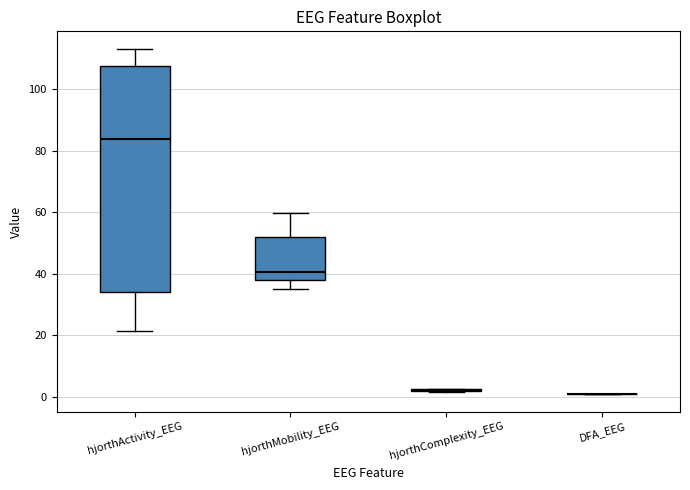

Comparing the boxes themselves (not the whiskers), which one is the tallest?

hjorthActivity_EEG